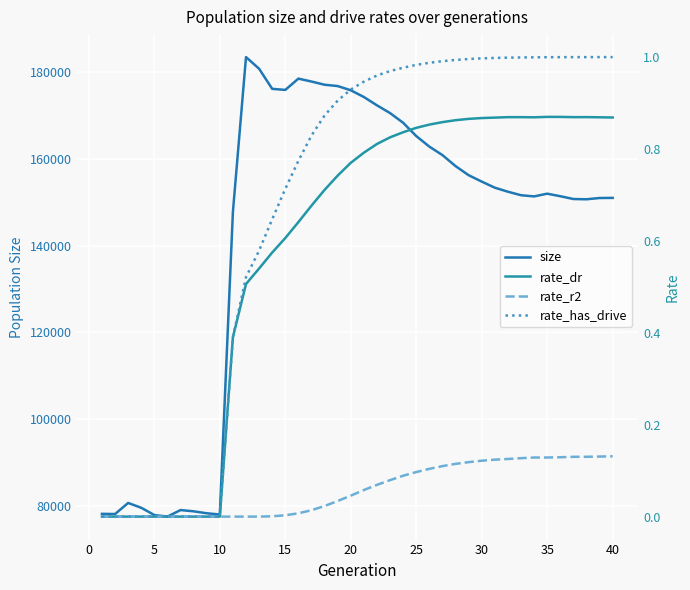

What is the maximum value for size?

183450